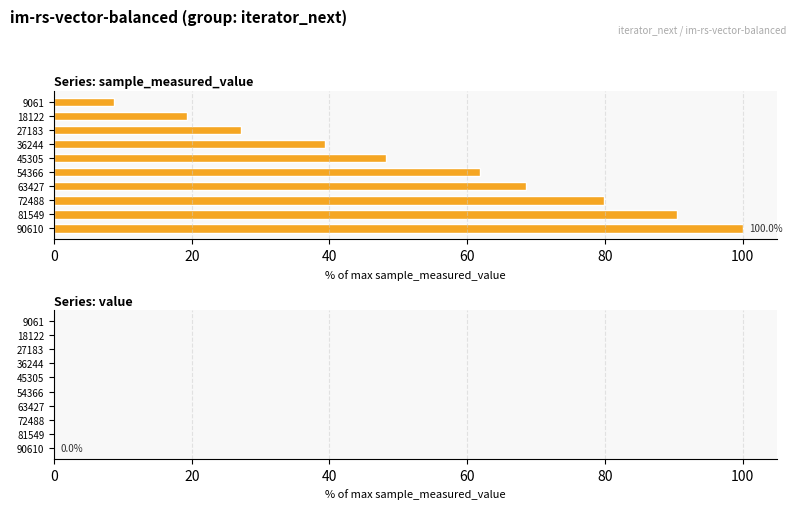

Which series has the largest range (max minus min)?

sample_measured_value